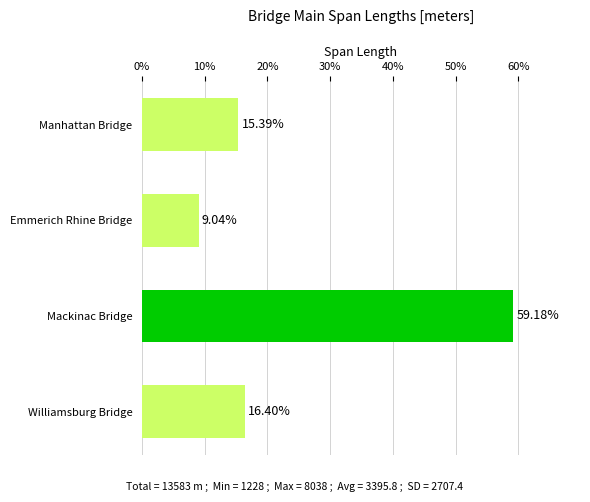

What is the greatest value displayed?

59.2